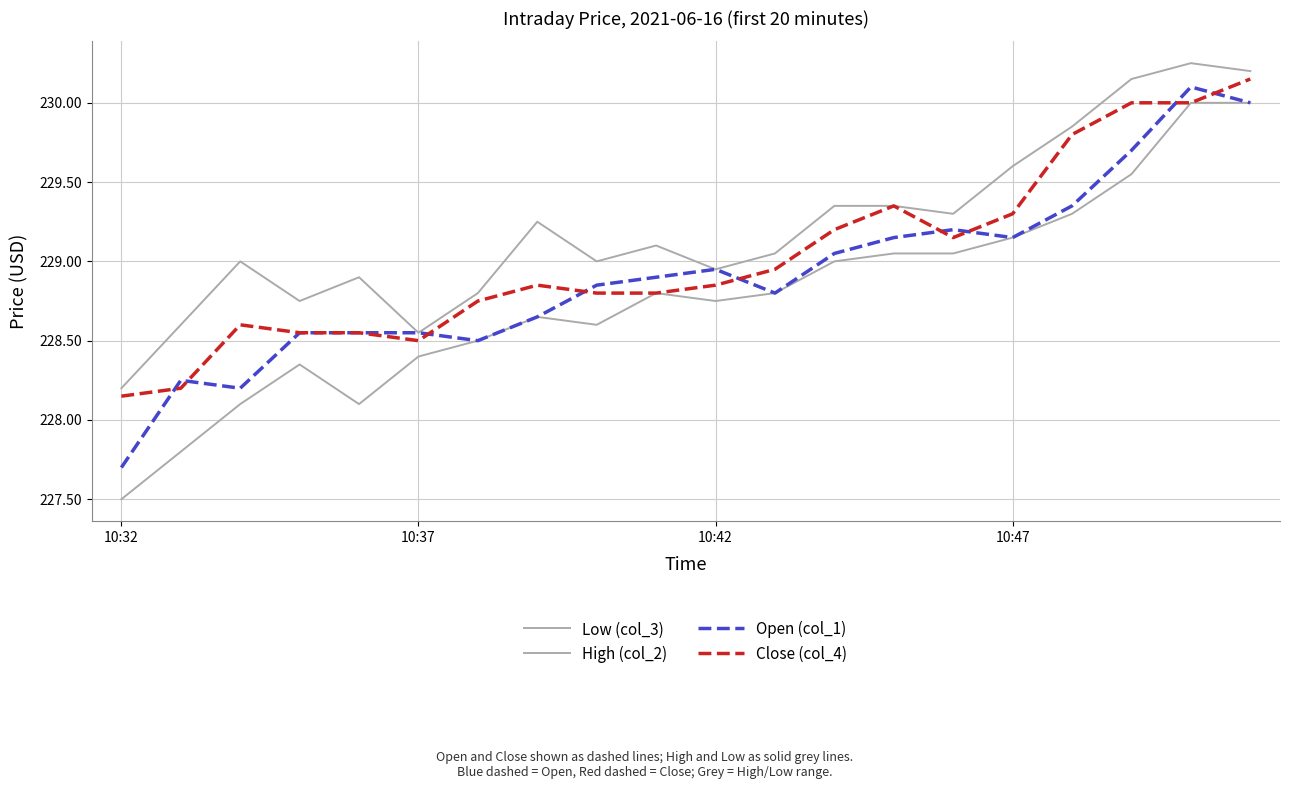

True or false: Close (col_4) and Open (col_1) intersect in this chart.

True